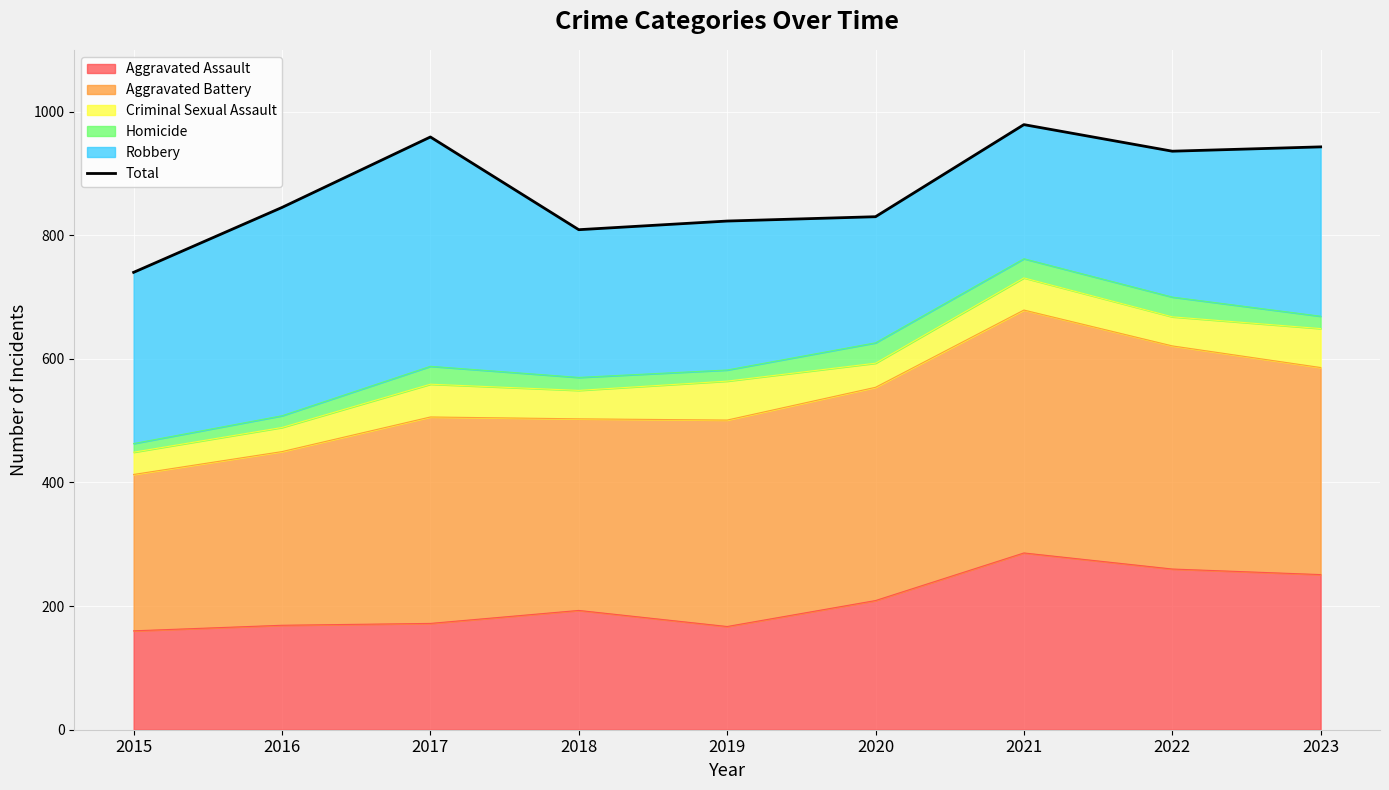

Reading left to right, extract all data points from this chart.

2015=740	2016=845	2017=959	2018=809	2019=823	2020=830	2021=979	2022=936	2023=943